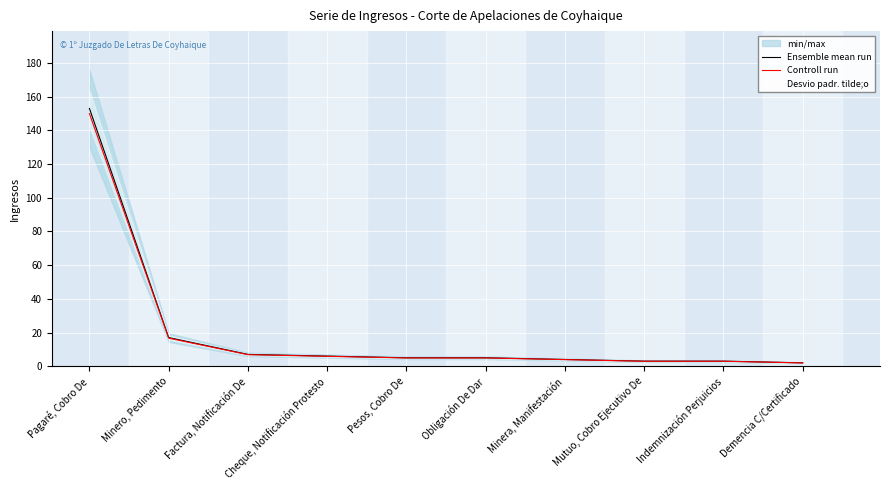

Where does the Controll run series first go above 4?

Pagaré, Cobro De